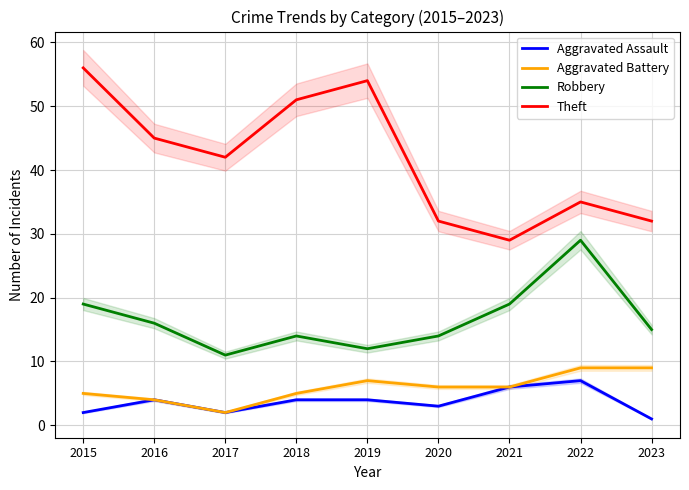

Which has a higher value, 2015 or 2018?

2018